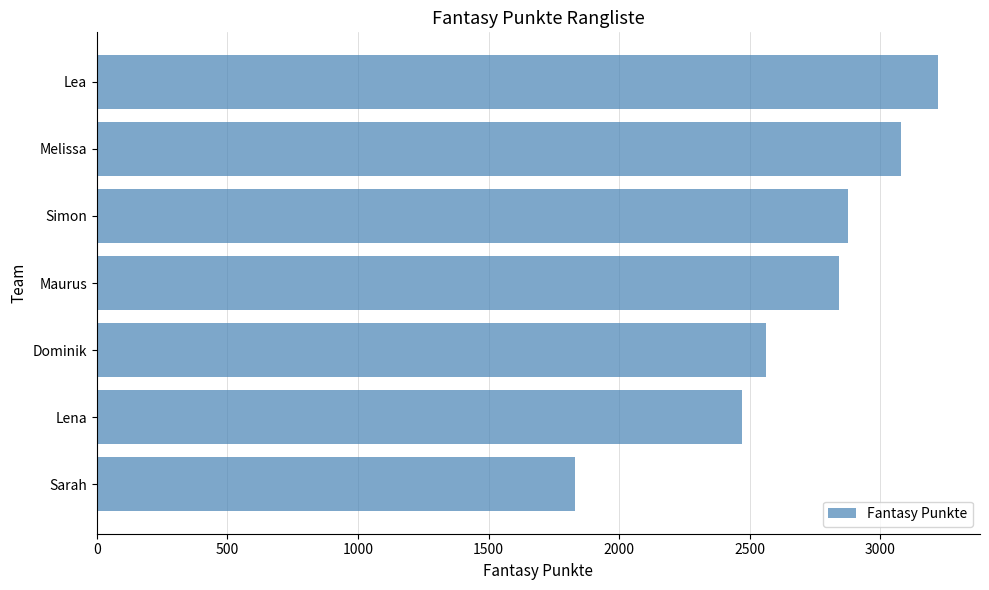

Reading bottom to top, transcribe all the data shown in this chart.

1830	2469	2561	2844	2878	3081	3221